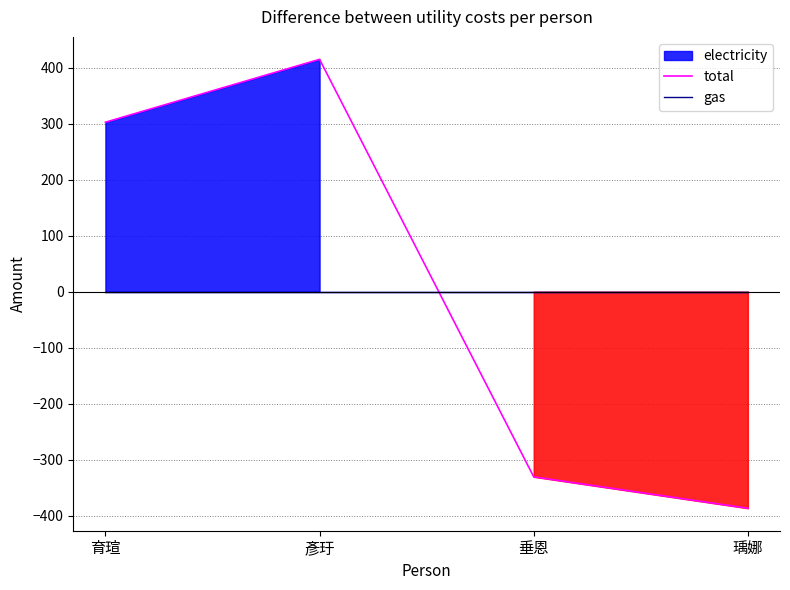

Reading left to right, extract all data points from this chart.

total: 302.6	415.0	-330.7	-386.9
gas: 0.0	0.0	0.0	0.0